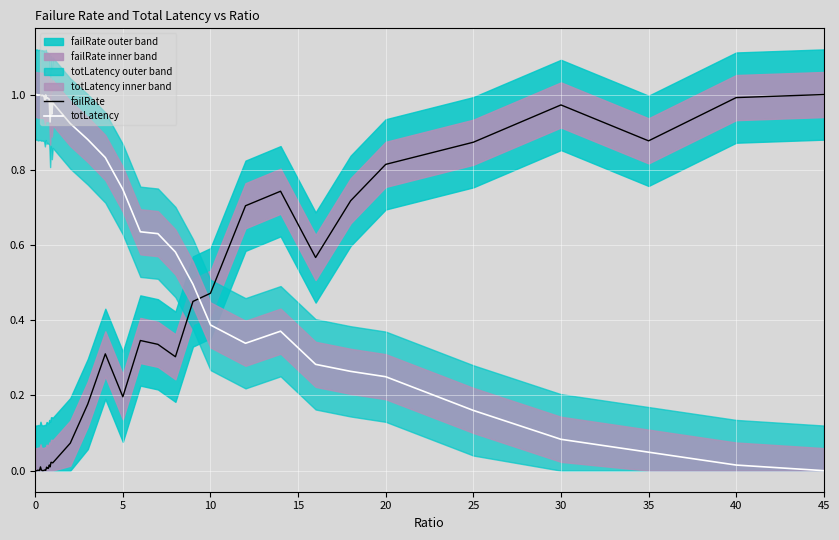

In totLatency, how many points are lower than both neighbors (excluding endpoints)?

9